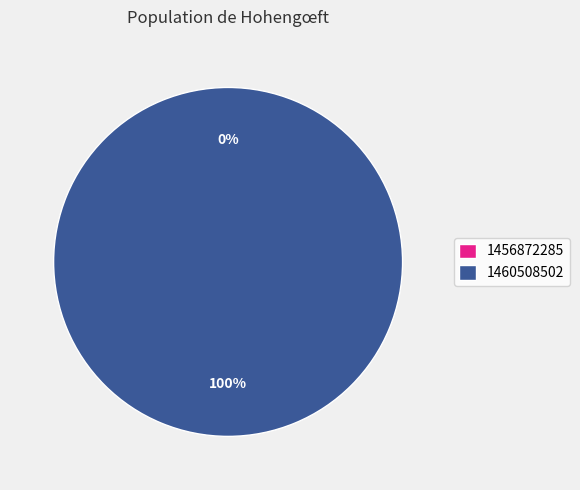

True or false: 1456872285 accounts for 11% of the total.

False